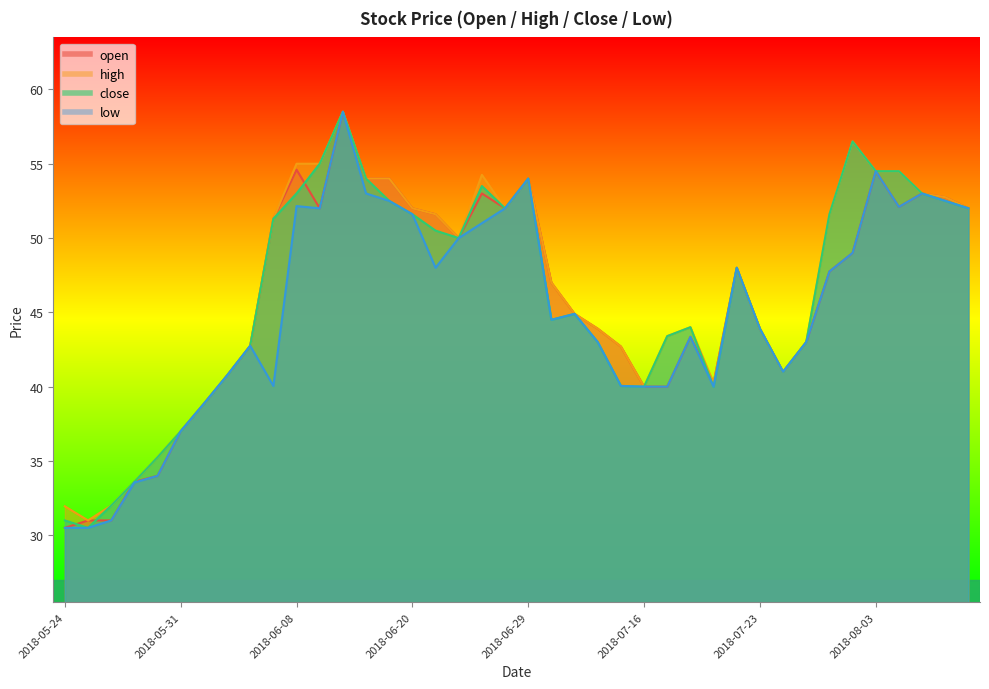

Reading right to left, transcribe all the data shown in this chart.

open: 2018-08-13=52.0	2018-08-10=52.8	2018-08-09=53.0	2018-08-06=52.1	2018-08-03=54.5	2018-08-02=49.0	2018-08-01=47.8	2018-07-31=43.0	2018-07-27=41.0	2018-07-23=43.9	2018-07-20=48.0	2018-07-19=40.2	2018-07-18=43.4	2018-07-17=40.0	2018-07-16=40.0	2018-07-13=42.7	2018-07-10=43.9	2018-07-05=44.9	2018-07-03=47.0	2018-06-29=54.0	2018-06-28=52.0	2018-06-27=53.0	2018-06-25=50.0	2018-06-21=51.6	2018-06-20=52.0	2018-06-19=54.0	2018-06-13=54.0	2018-06-12=58.5	2018-06-11=52.0	2018-06-08=54.6	2018-06-07=51.3	2018-06-06=42.8	2018-06-05=40.8	2018-06-01=38.9	2018-05-31=37.0	2018-05-30=34.0	2018-05-29=33.6	2018-05-28=31.0	2018-05-25=31.0	2018-05-24=30.5
high: 2018-08-13=52.0	2018-08-10=52.8	2018-08-09=53.0	2018-08-06=54.5	2018-08-03=54.5	2018-08-02=56.5	2018-08-01=51.6	2018-07-31=43.0	2018-07-27=41.0	2018-07-23=43.9	2018-07-20=48.0	2018-07-19=40.2	2018-07-18=44.0	2018-07-17=43.4	2018-07-16=40.0	2018-07-13=42.7	2018-07-10=43.9	2018-07-05=44.9	2018-07-03=47.0	2018-06-29=54.0	2018-06-28=52.0	2018-06-27=54.2	2018-06-25=50.0	2018-06-21=51.6	2018-06-20=52.0	2018-06-19=54.0	2018-06-13=54.0	2018-06-12=58.5	2018-06-11=55.0	2018-06-08=55.0	2018-06-07=51.3	2018-06-06=42.8	2018-06-05=40.8	2018-06-01=38.9	2018-05-31=37.0	2018-05-30=35.2	2018-05-29=33.6	2018-05-28=32.0	2018-05-25=31.0	2018-05-24=31.9
close: 2018-08-13=52.0	2018-08-10=52.5	2018-08-09=53.0	2018-08-06=54.5	2018-08-03=54.5	2018-08-02=56.5	2018-08-01=51.6	2018-07-31=43.0	2018-07-27=41.0	2018-07-23=43.9	2018-07-20=48.0	2018-07-19=40.0	2018-07-18=44.0	2018-07-17=43.4	2018-07-16=40.0	2018-07-13=40.0	2018-07-10=43.0	2018-07-05=44.9	2018-07-03=44.5	2018-06-29=54.0	2018-06-28=52.0	2018-06-27=53.5	2018-06-25=50.0	2018-06-21=50.5	2018-06-20=51.6	2018-06-19=52.5	2018-06-13=54.0	2018-06-12=58.5	2018-06-11=55.0	2018-06-08=53.0	2018-06-07=51.3	2018-06-06=42.8	2018-06-05=40.8	2018-06-01=38.9	2018-05-31=37.0	2018-05-30=35.2	2018-05-29=33.6	2018-05-28=32.0	2018-05-25=30.5	2018-05-24=31.0
low: 2018-08-13=52.0	2018-08-10=52.5	2018-08-09=53.0	2018-08-06=52.1	2018-08-03=54.5	2018-08-02=49.0	2018-08-01=47.8	2018-07-31=43.0	2018-07-27=41.0	2018-07-23=43.9	2018-07-20=48.0	2018-07-19=40.0	2018-07-18=43.4	2018-07-17=40.0	2018-07-16=40.0	2018-07-13=40.0	2018-07-10=43.0	2018-07-05=44.9	2018-07-03=44.5	2018-06-29=54.0	2018-06-28=52.0	2018-06-27=51.0	2018-06-25=50.0	2018-06-21=48.0	2018-06-20=51.6	2018-06-19=52.5	2018-06-13=53.0	2018-06-12=58.5	2018-06-11=52.0	2018-06-08=52.1	2018-06-07=40.0	2018-06-06=42.8	2018-06-05=40.8	2018-06-01=38.9	2018-05-31=37.0	2018-05-30=34.0	2018-05-29=33.5	2018-05-28=31.0	2018-05-25=30.5	2018-05-24=30.5